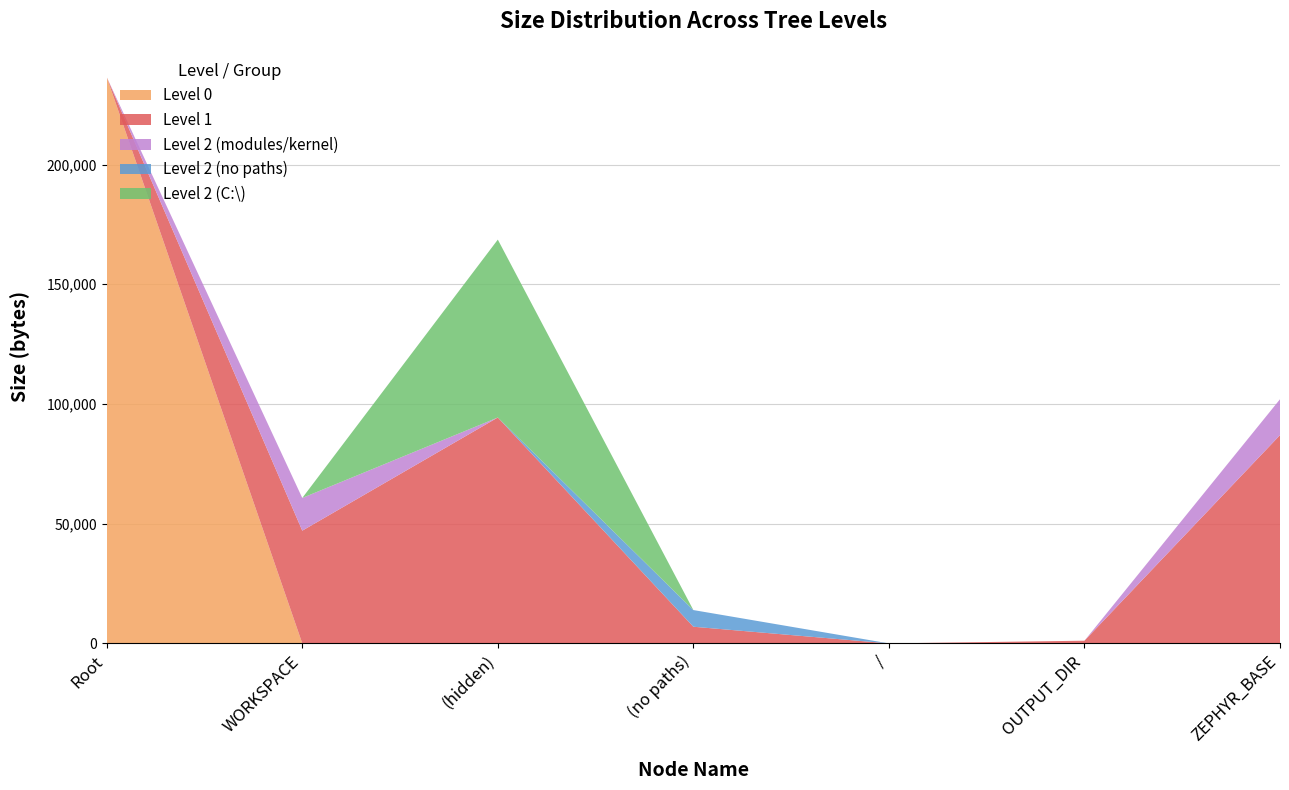

Reading right to left, transcribe all the data shown in this chart.

Level 0: 0	0	0	0	0	0	236488
Level 1: 86980	1126	0	6960	94344	47078	0
Level 2 (modules/kernel): 14986	0	0	0	0	13667	0
Level 2 (no paths): 0	0	0	6960	0	0	0
Level 2 (C:\): 0	0	0	0	74295	0	0